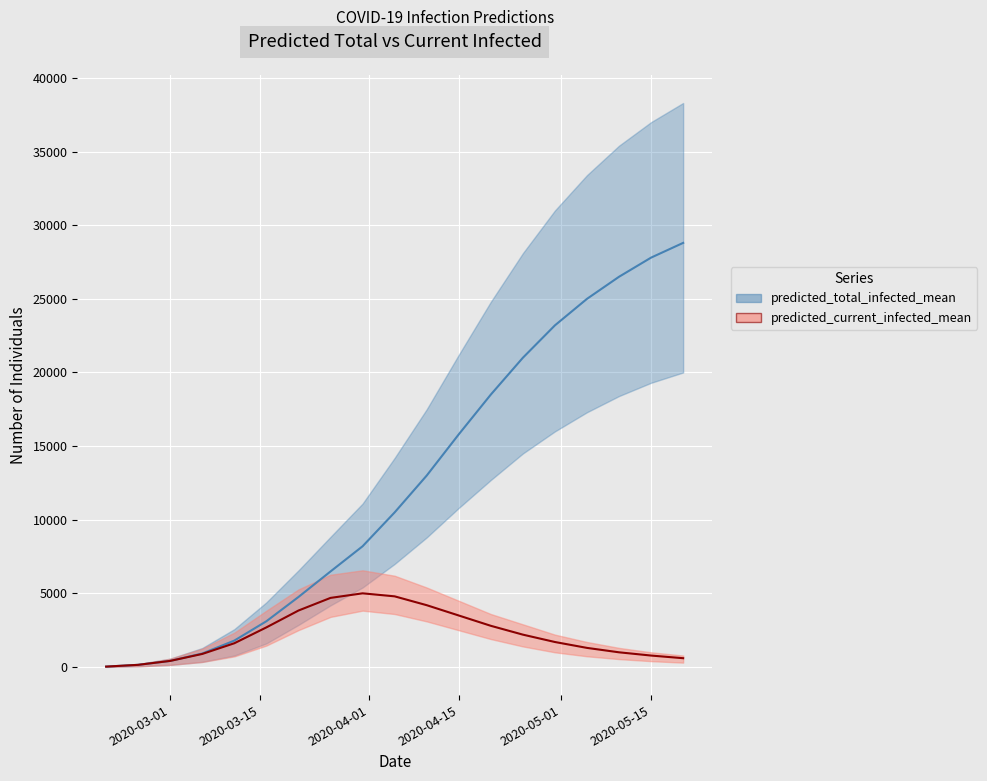

True or false: predicted_total_infected_mean and predicted_current_infected_mean cross at least once.

False